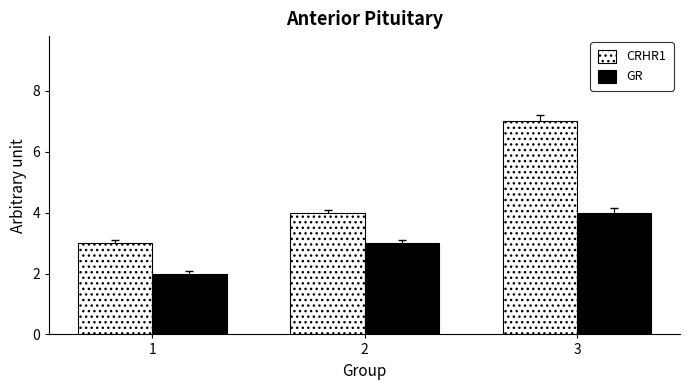

At how many categories does at least one series exceed 6?

1